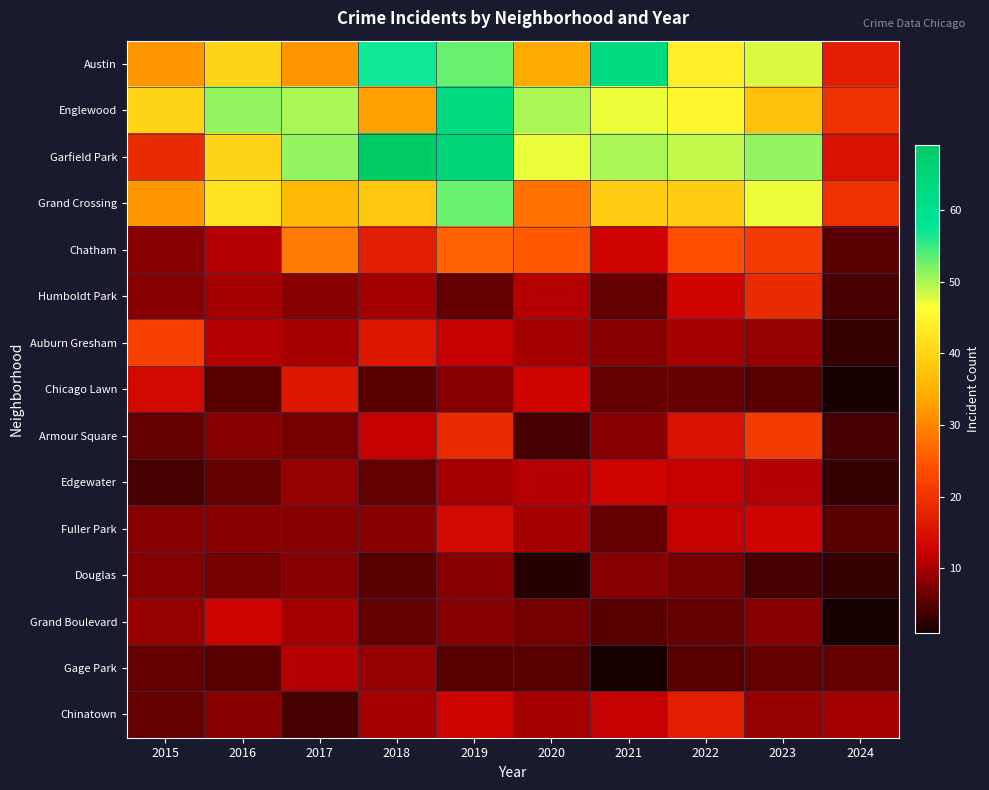

List the series in order of their peak value, highest first.

Garfield Park, Austin, Englewood, Grand Crossing, Chatham, Auburn Gresham, Armour Square, Humboldt Park, Chinatown, Chicago Lawn, Fuller Park, Edgewater, Grand Boulevard, Gage Park, Douglas